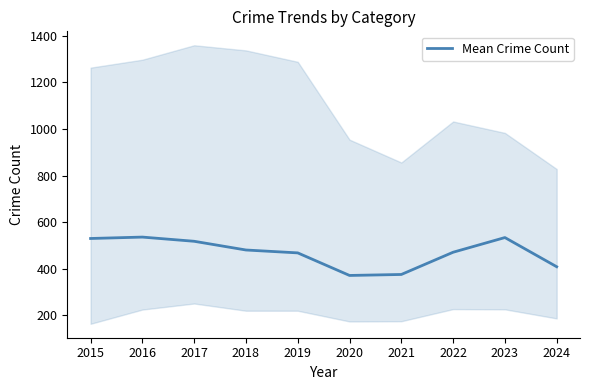

List the labels in order of value, largest first.

2016, 2023, 2015, 2017, 2018, 2022, 2019, 2024, 2021, 2020